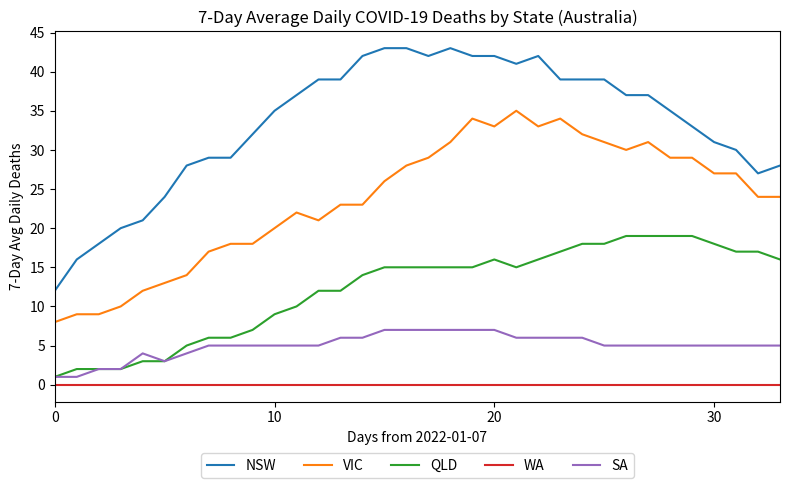

Which series has the widest spread of values?

NSW